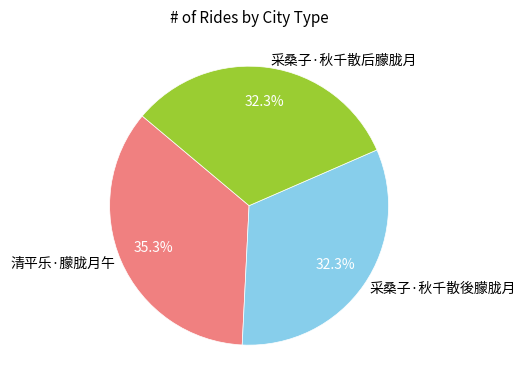

What is the largest slice in the pie chart?

清平乐·朦胧月午